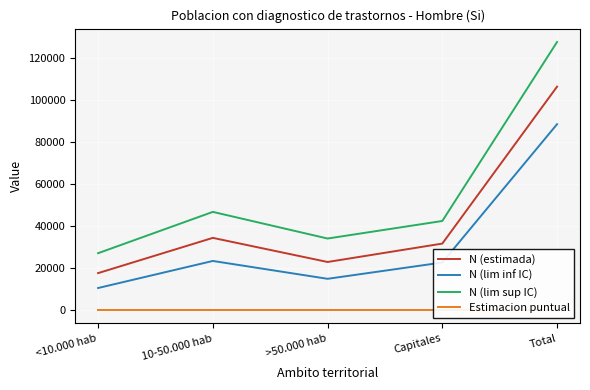

The value of N (estimada) at Capitales is 31568.0. True or false?

True